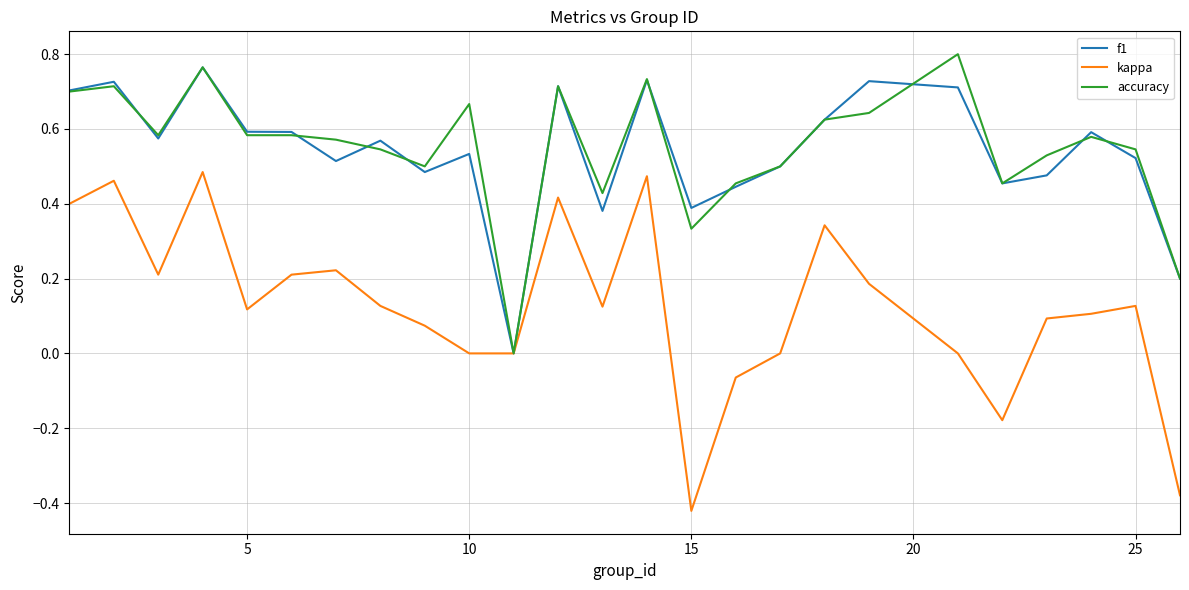

Which series has the largest range (max minus min)?

kappa